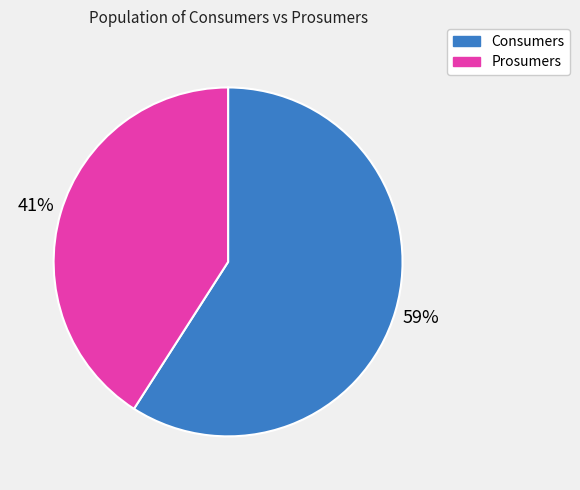

How many slices are in this pie chart?

2